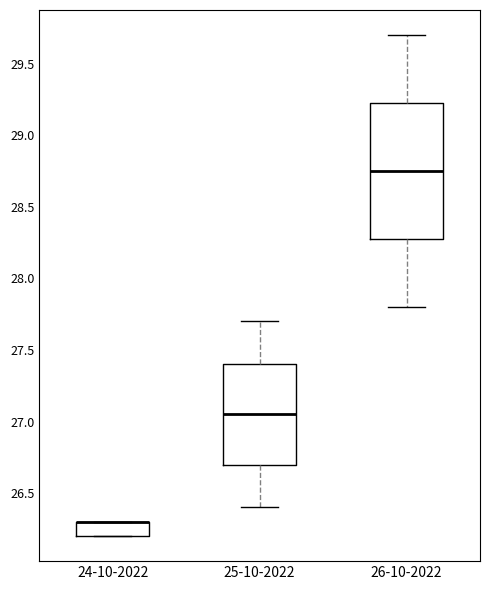

Where does the lower whisker of the box for 25-10-2022 end on the y-axis? The values are not printed on the chart, so give them approximately, as read against the axis.

26.40